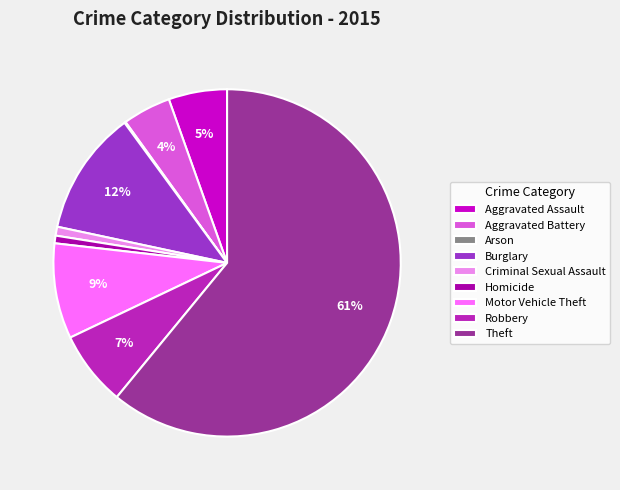

Is the sum of Burglary and Aggravated Battery greater than half?

No